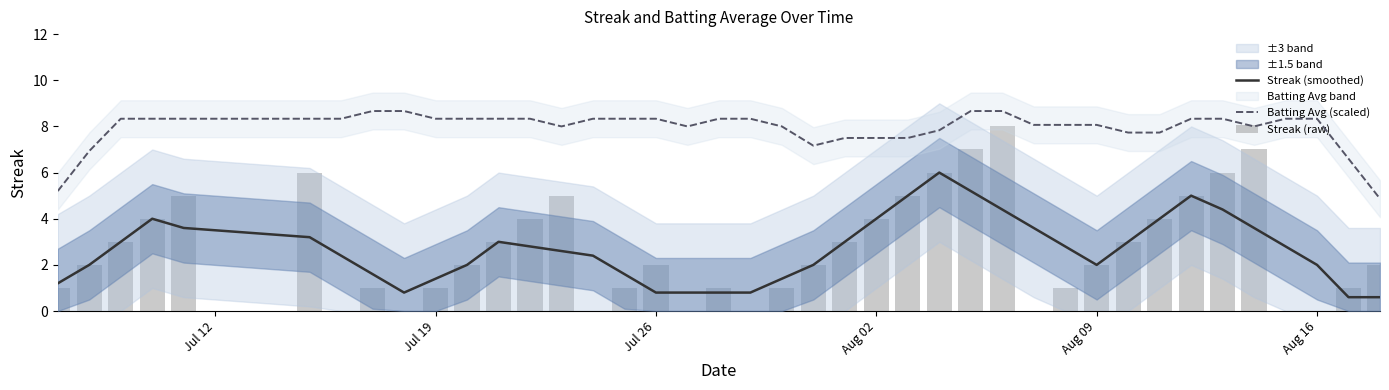

Which series has the largest range (max minus min)?

Streak (raw)